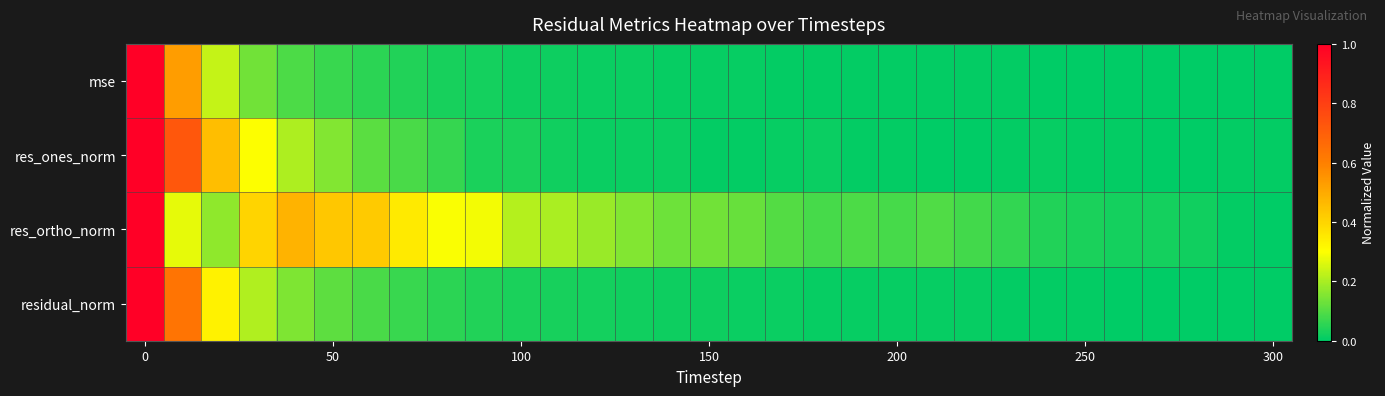

What is the greatest value displayed?

1.0